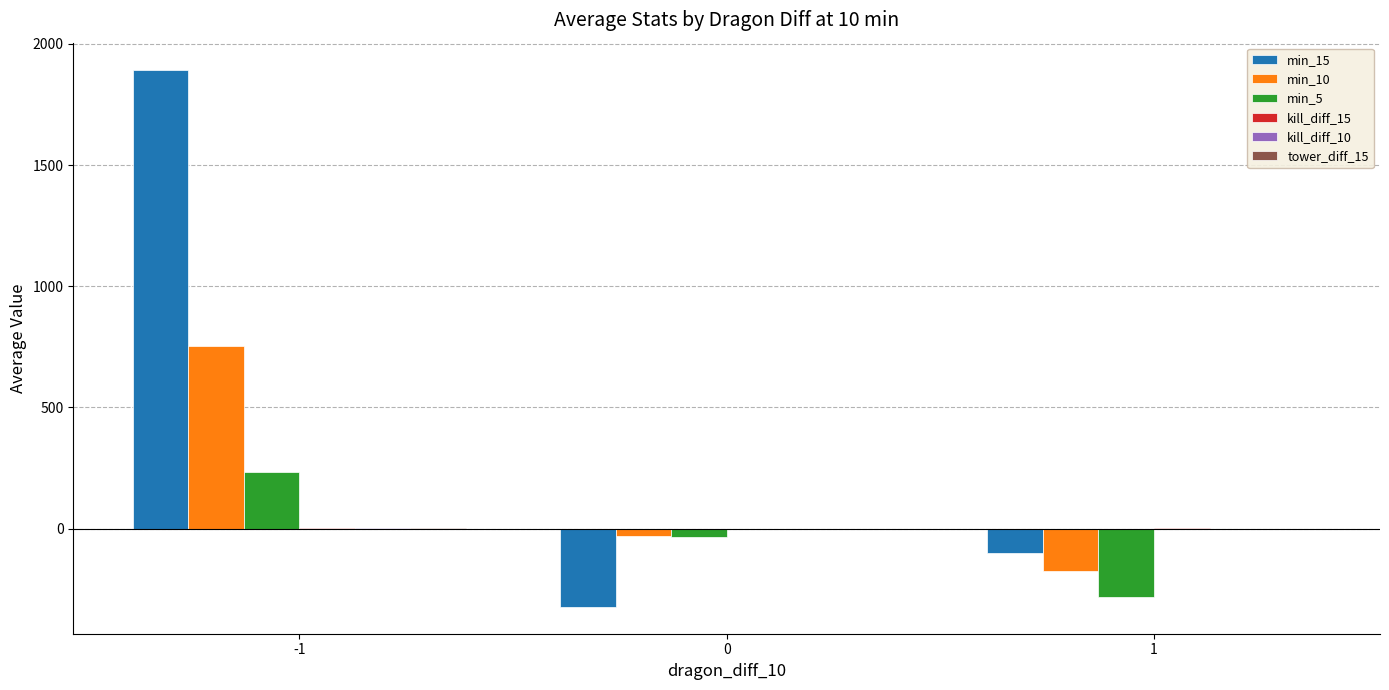

How many distinct data groups are displayed?

6